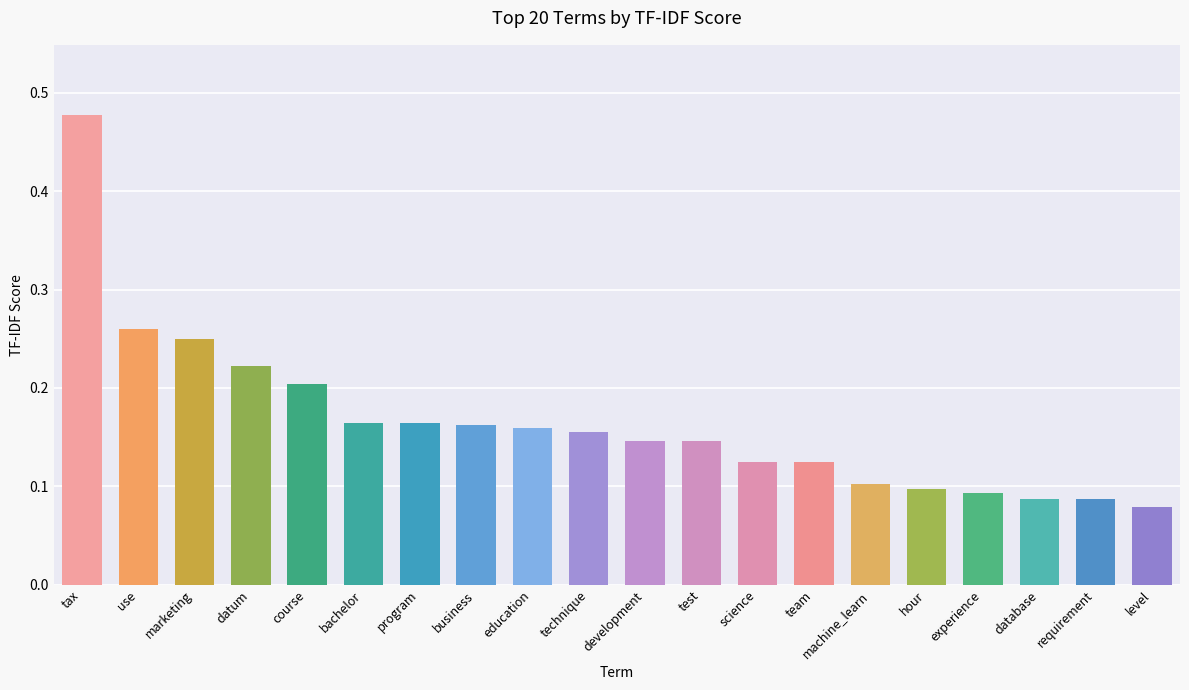

Which label corresponds to the largest value in the chart?

tax